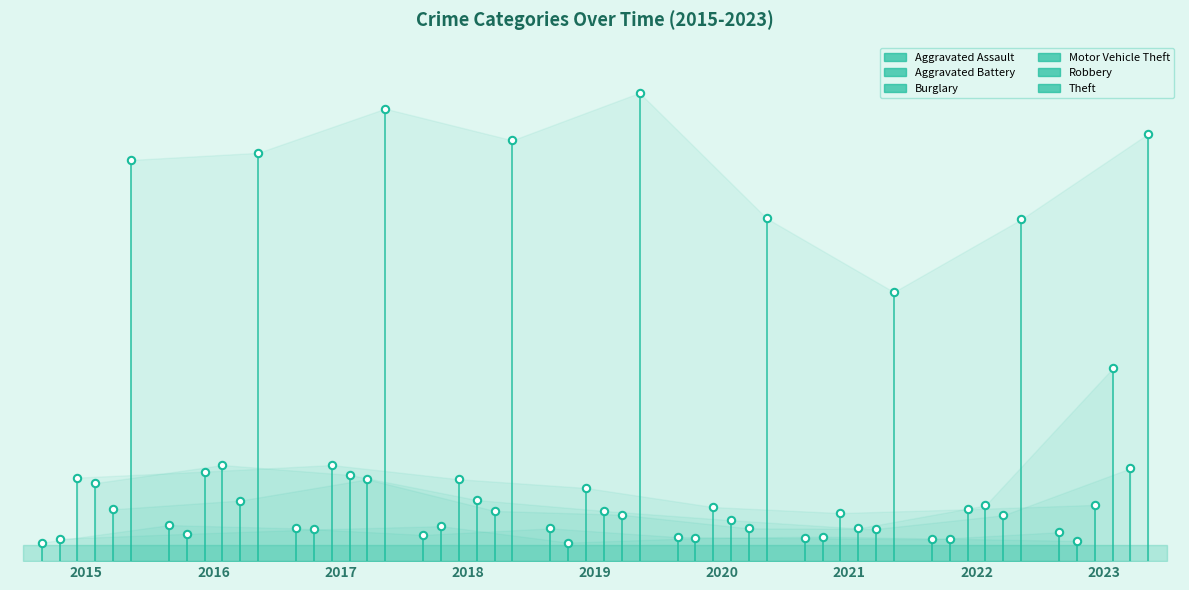

Is the value of Burglary at 2018 greater than the value of Motor Vehicle Theft at 2016?

No